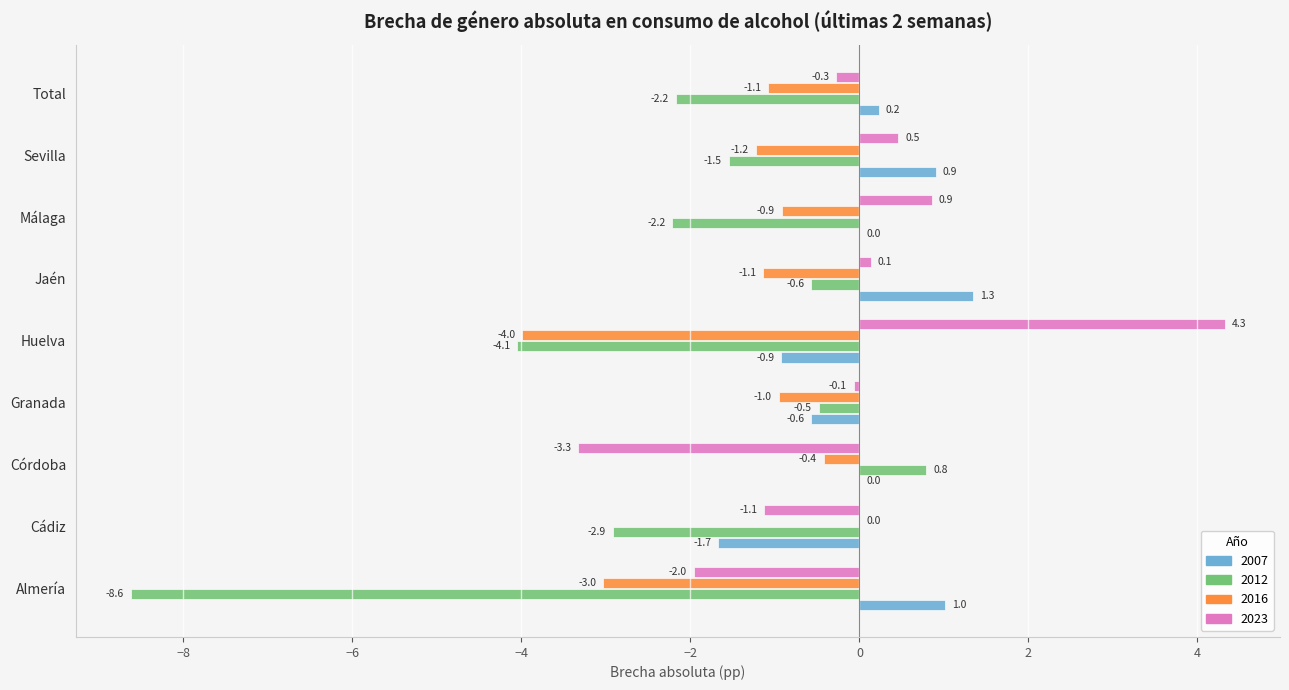

What is the sum of the 2023 values at Cádiz and Jaén?

-1.0